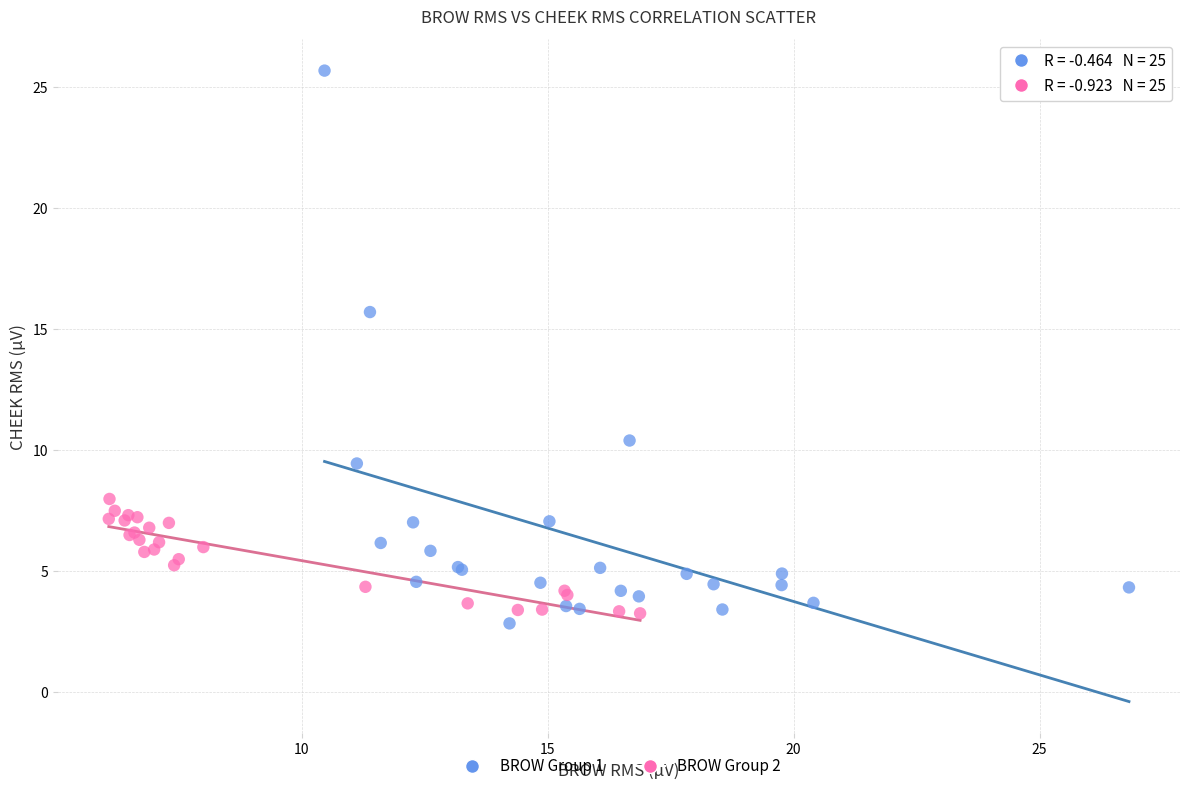

Which series contains the highest Y value?

BROW Group 1